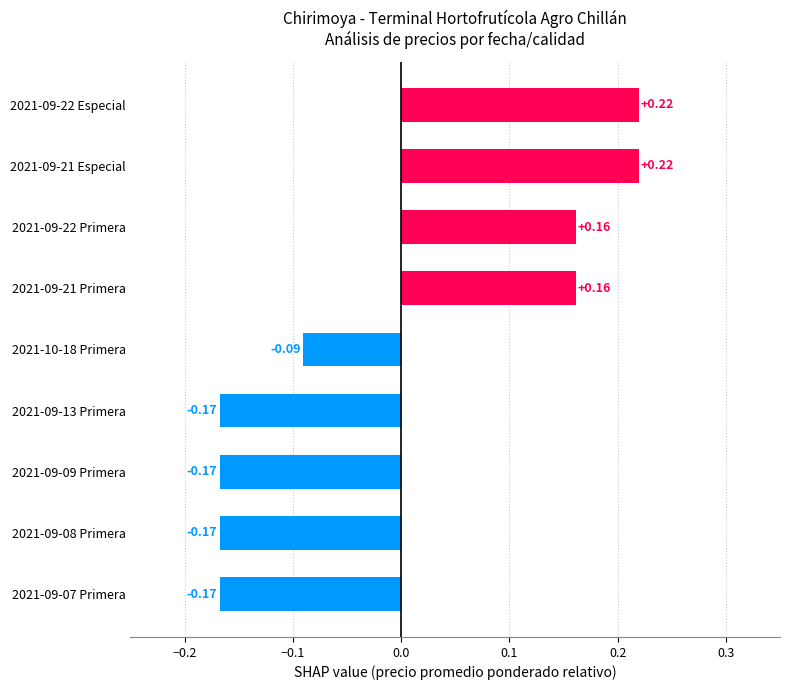

What is the difference between the second highest and minimum values?

0.4